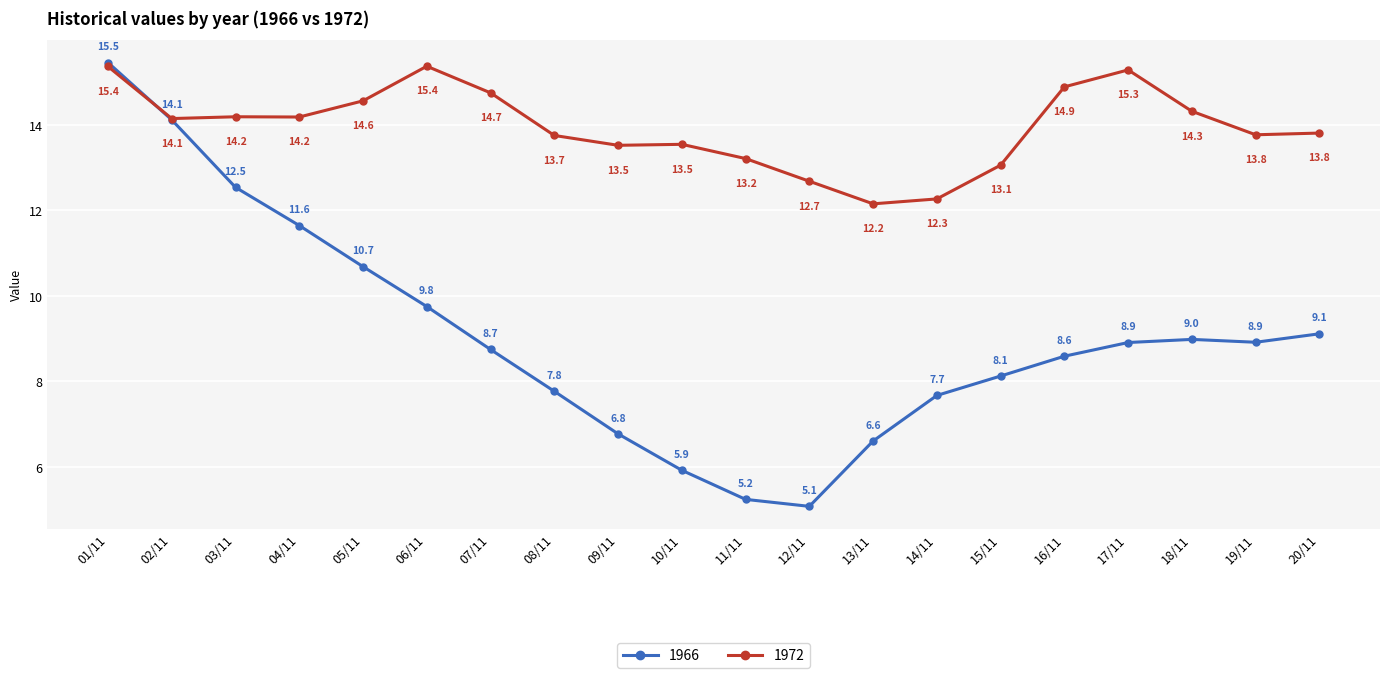

What is the label of the 5th point from the right?

16/11